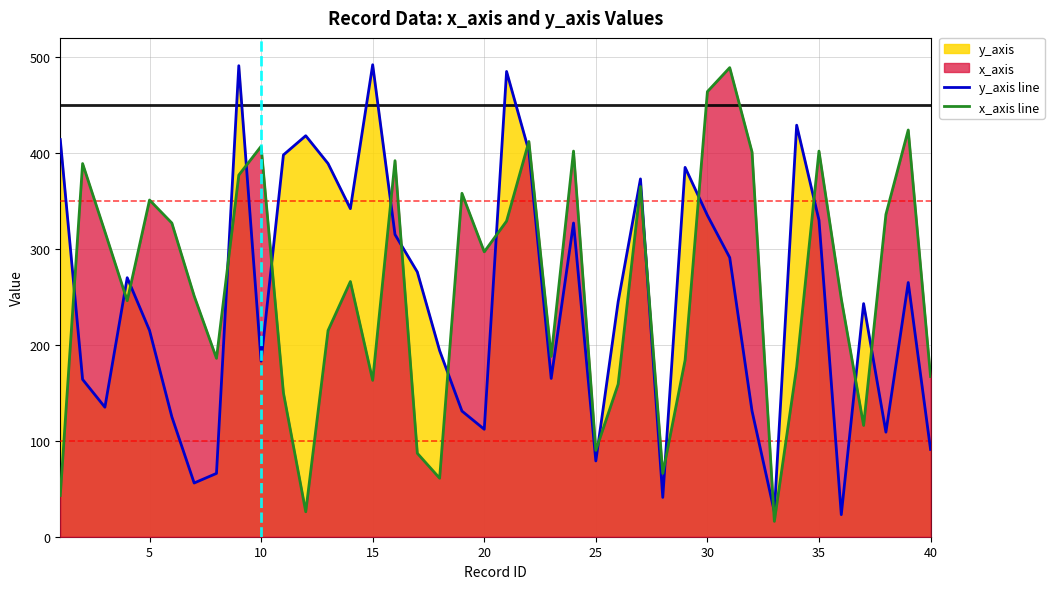

How many intersections are there between x_axis line and y_axis line?

19